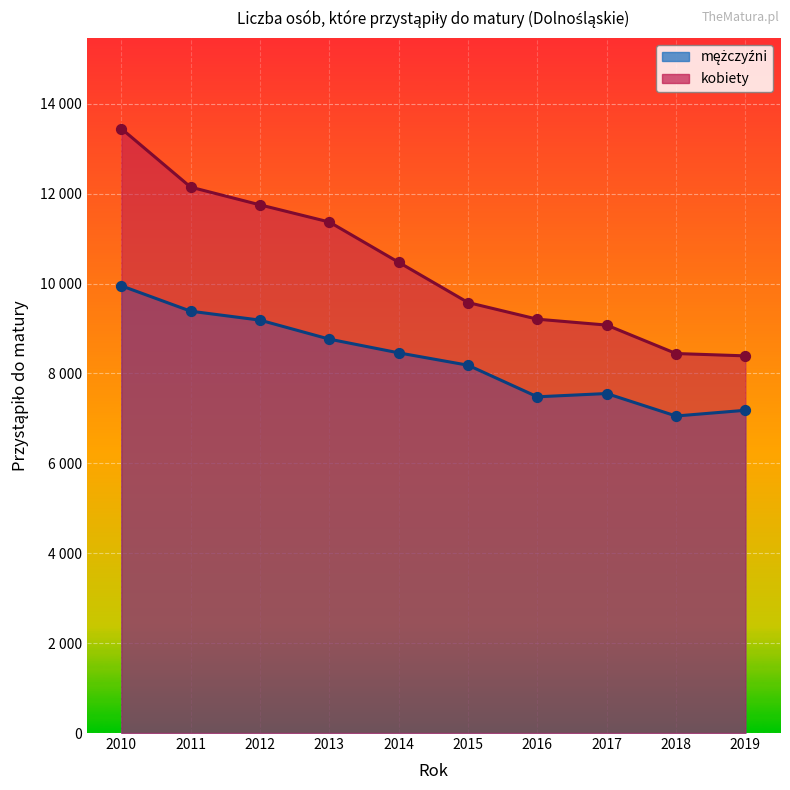

Which series contains the highest Y value?

kobiety